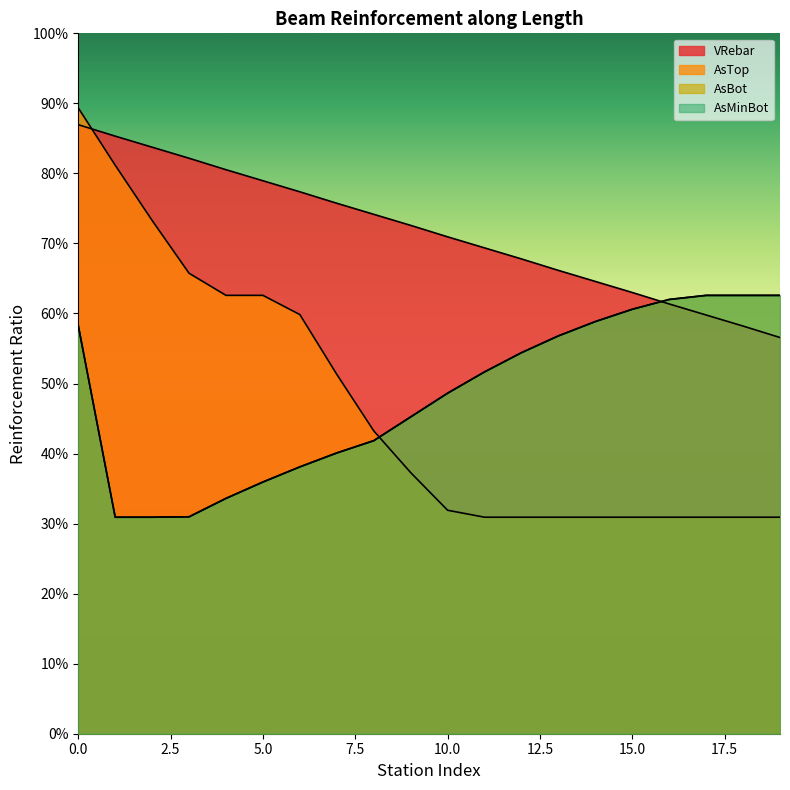

Does the chart display data point markers on the line(s)?

No